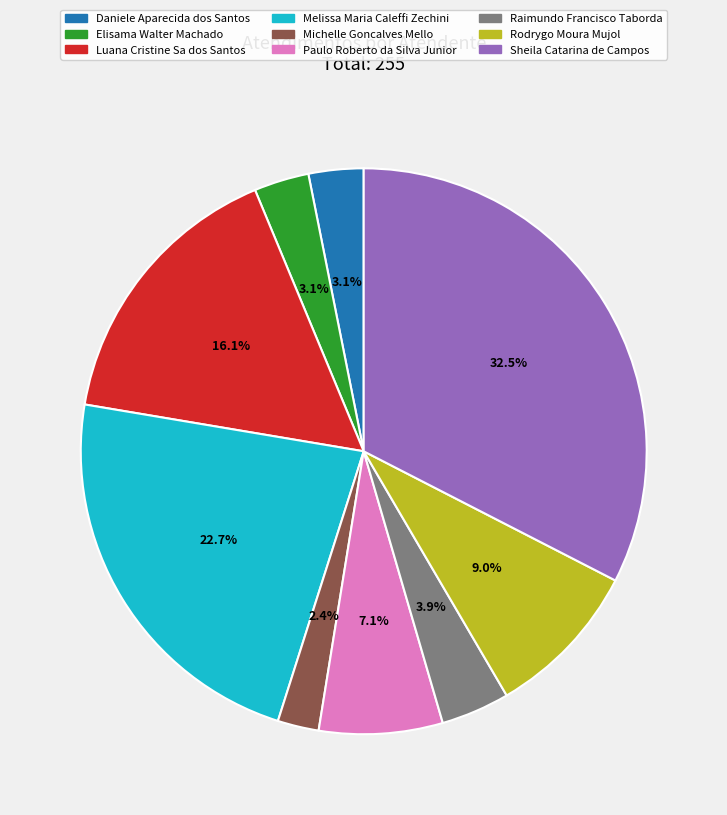

What is the ratio of the value at Elisama Walter Machado to the value at Sheila Catarina de Campos?

0.1